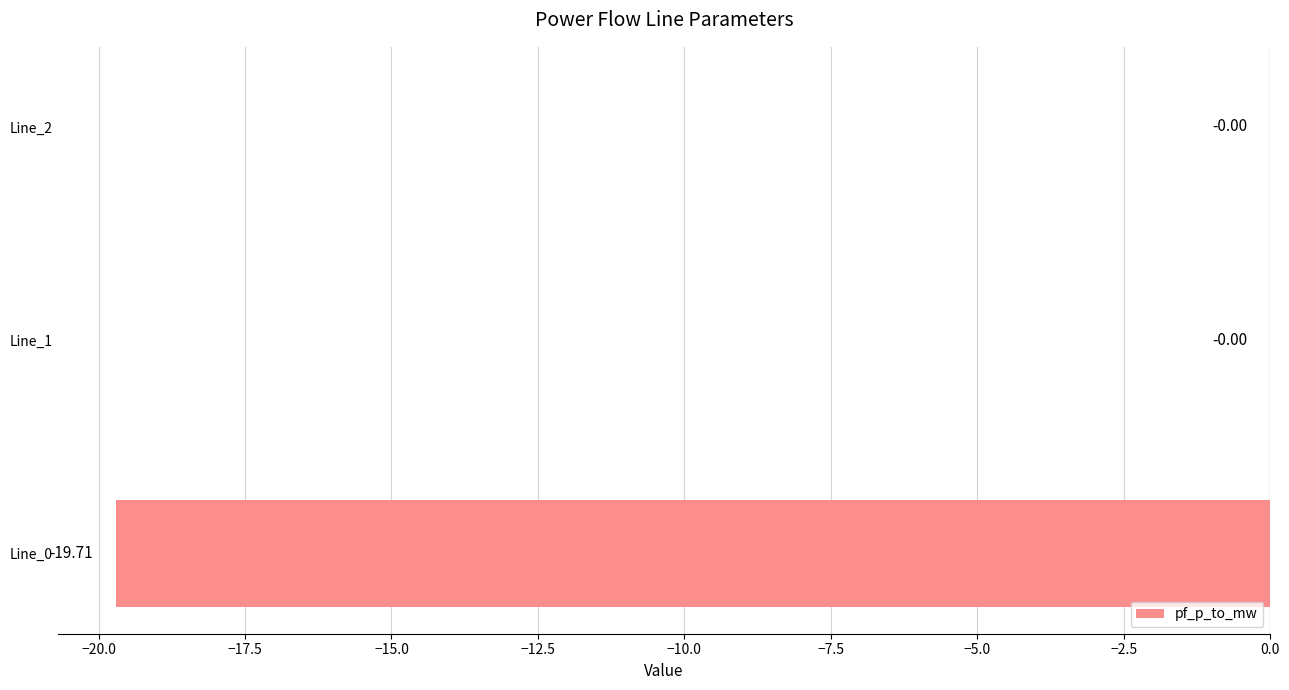

How many categories are shown in the chart?

3